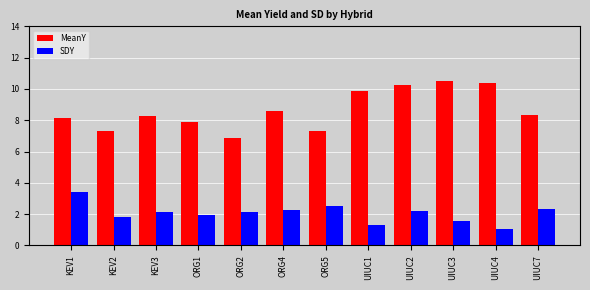

What is the difference between the SDY values at ORG2 and UIUC4?

1.1